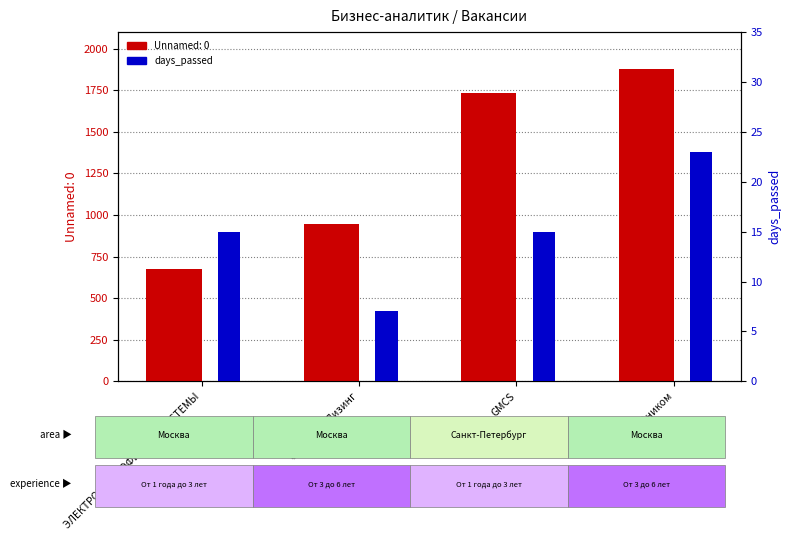

Is it true that the value at ЭЛЕКТРОННЫЕ ОФИСНЫЕ СИСТЕМЫ is 6?

False